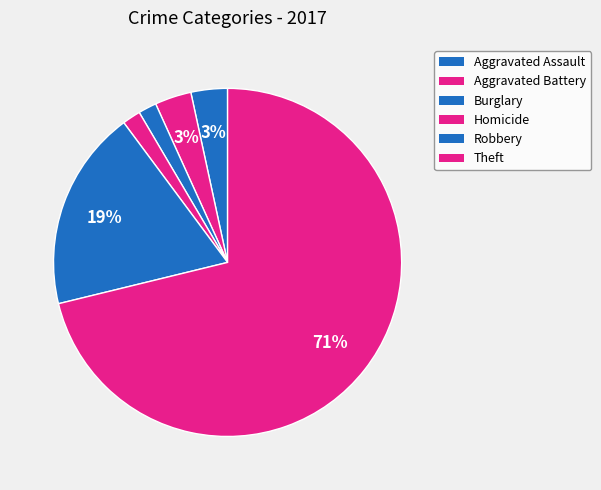

Which category has the biggest portion of the pie?

Theft